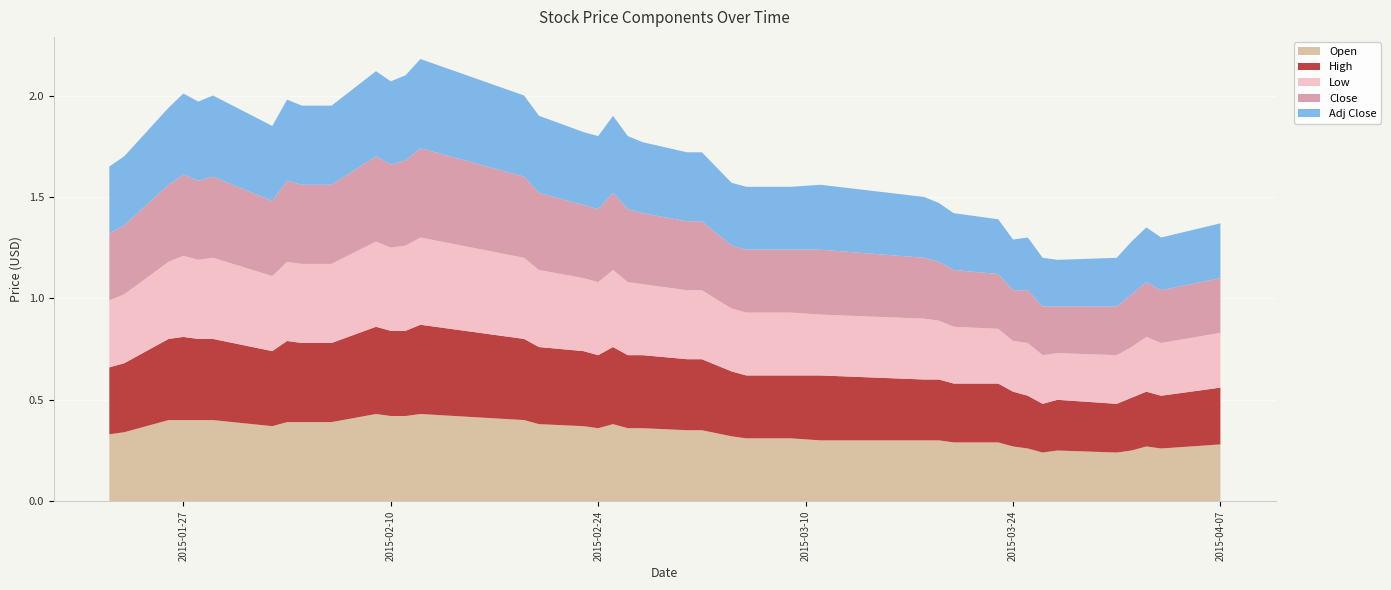

Reading left to right, transcribe all the data shown in this chart.

Open: 0.3	0.3	0.4	0.4	0.4	0.4	0.4	0.4	0.4	0.4	0.4	0.4	0.4	0.4	0.4	0.4	0.4	0.4	0.4	0.4	0.4	0.3	0.3	0.3	0.3	0.3	0.3	0.3	0.3	0.3	0.3	0.3	0.3	0.2	0.2	0.2	0.2	0.3	0.3	0.3
High: 0.3	0.3	0.4	0.4	0.4	0.4	0.4	0.4	0.4	0.4	0.4	0.4	0.4	0.4	0.4	0.4	0.4	0.4	0.4	0.4	0.4	0.3	0.3	0.3	0.3	0.3	0.3	0.3	0.3	0.3	0.3	0.3	0.3	0.2	0.2	0.2	0.3	0.3	0.3	0.3
Low: 0.3	0.3	0.4	0.4	0.4	0.4	0.4	0.4	0.4	0.4	0.4	0.4	0.4	0.4	0.4	0.4	0.4	0.4	0.4	0.4	0.3	0.3	0.3	0.3	0.3	0.3	0.3	0.3	0.3	0.3	0.3	0.2	0.3	0.2	0.2	0.2	0.2	0.3	0.3	0.3
Close: 0.3	0.3	0.4	0.4	0.4	0.4	0.4	0.4	0.4	0.4	0.4	0.4	0.4	0.4	0.4	0.4	0.4	0.4	0.4	0.4	0.3	0.3	0.3	0.3	0.3	0.3	0.3	0.3	0.3	0.3	0.3	0.2	0.3	0.2	0.2	0.2	0.3	0.3	0.3	0.3
Adj Close: 0.3	0.3	0.4	0.4	0.4	0.4	0.4	0.4	0.4	0.4	0.4	0.4	0.4	0.4	0.4	0.4	0.4	0.4	0.4	0.4	0.3	0.3	0.3	0.3	0.3	0.3	0.3	0.3	0.3	0.3	0.3	0.2	0.3	0.2	0.2	0.2	0.3	0.3	0.3	0.3